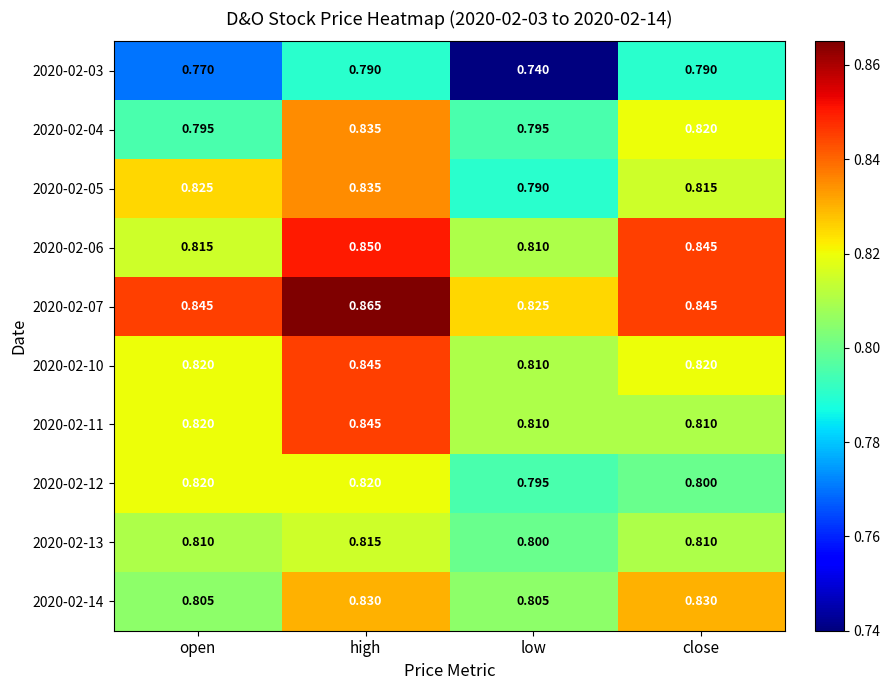

Where is 2020-02-05 nearest to the value 0?

low